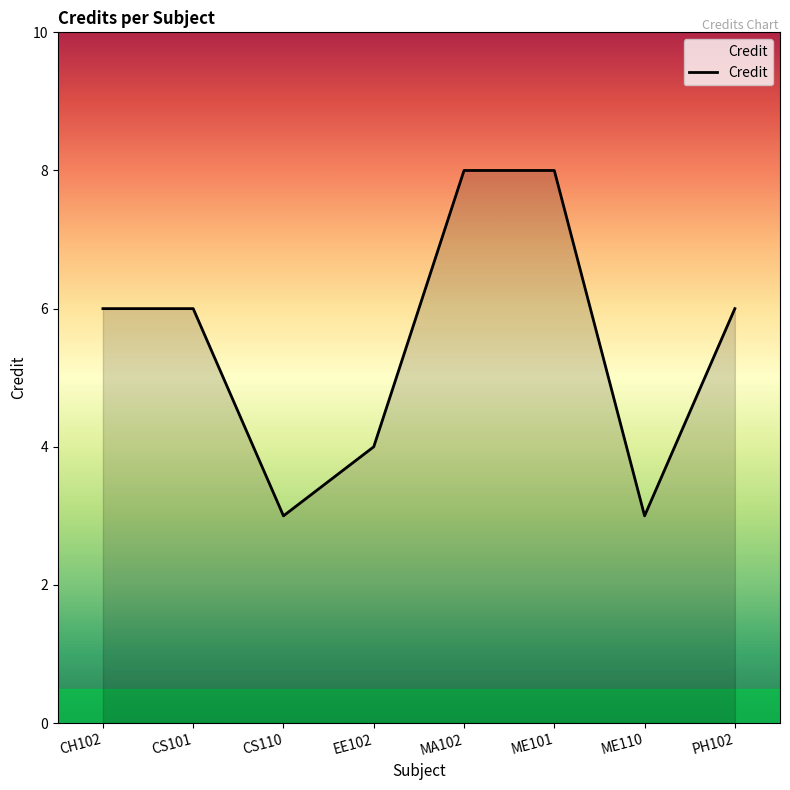

How many interior local valleys (lower than both neighbors) does the data have?

2